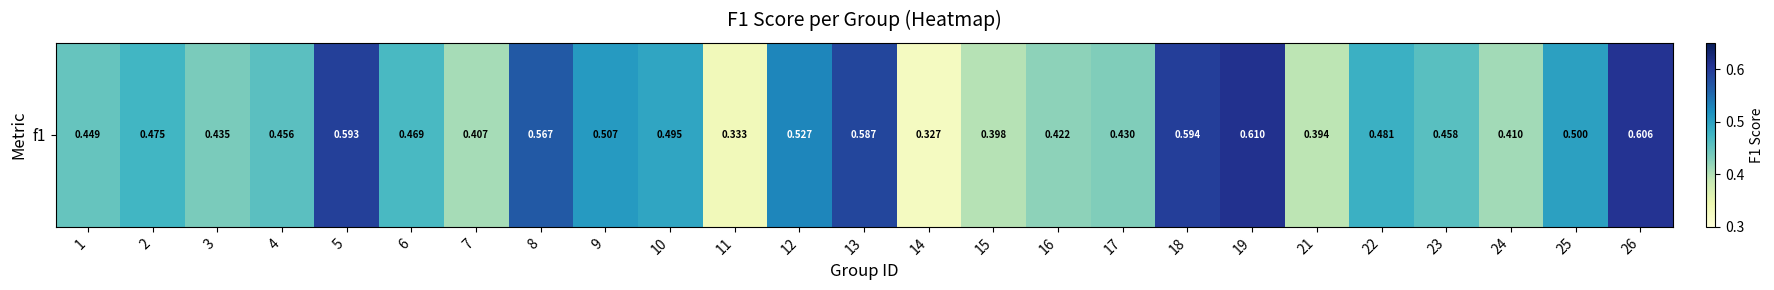

List the labels in order of value, smallest first.

14, 11, 21, 15, 7, 24, 16, 17, 3, 1, 4, 23, 6, 2, 22, 10, 25, 9, 12, 8, 13, 5, 18, 26, 19